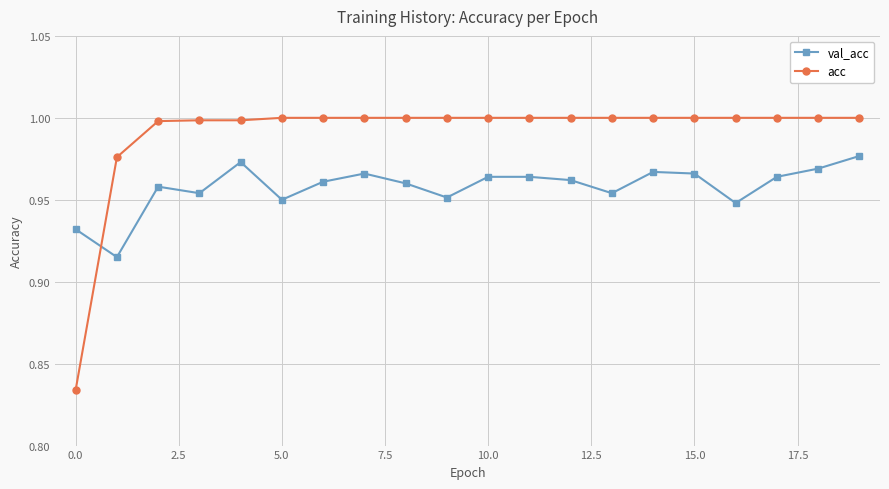

List the series in order of their peak value, highest first.

acc, val_acc